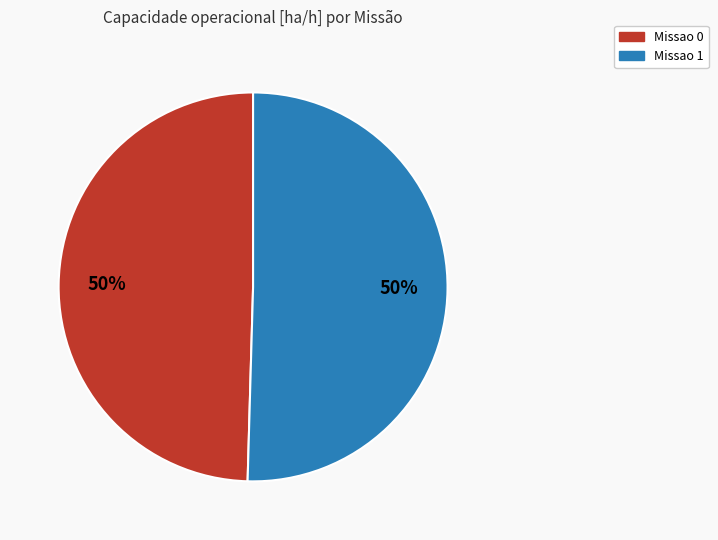

Is the sum of Missao 1 and Missao 0 greater than half?

Yes